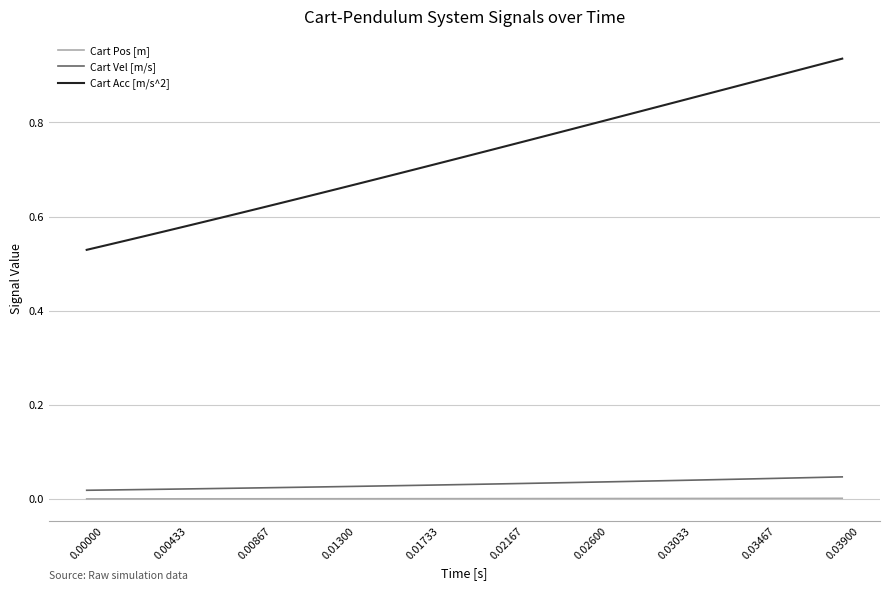

List the series in order of their peak value, highest first.

Cart Acc [m/s^2], Cart Vel [m/s], Cart Pos [m]